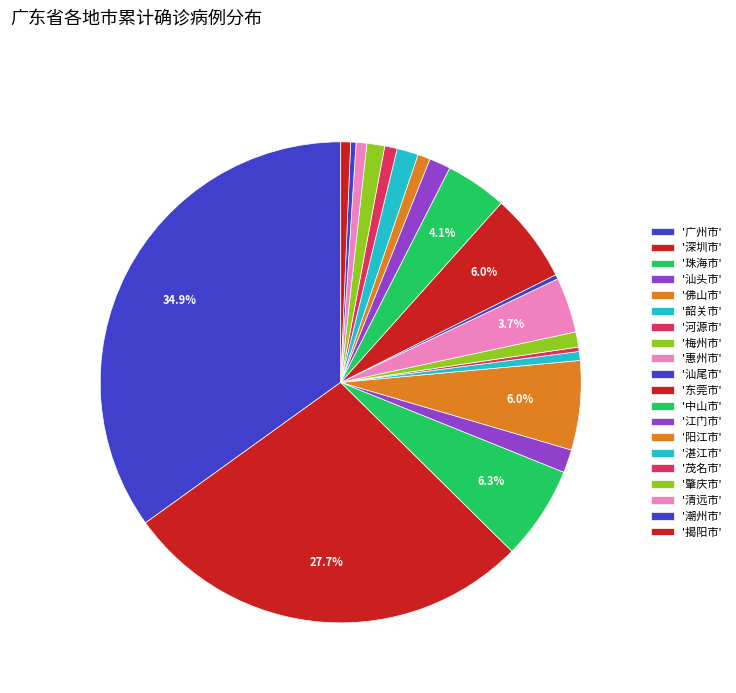

Count the number of slices in the pie.

20